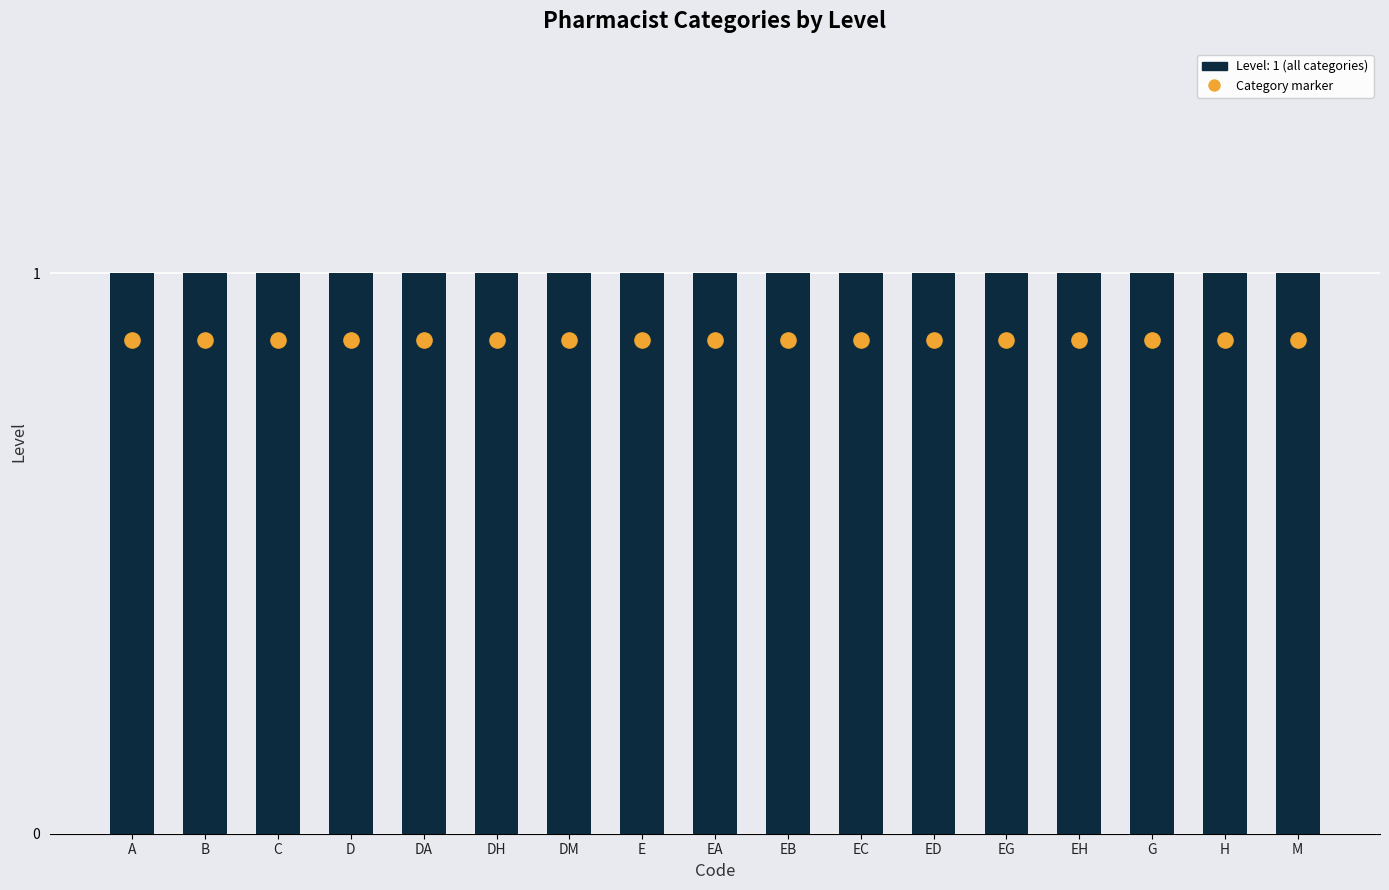

Which series reaches the minimum Y coordinate?

Code marker